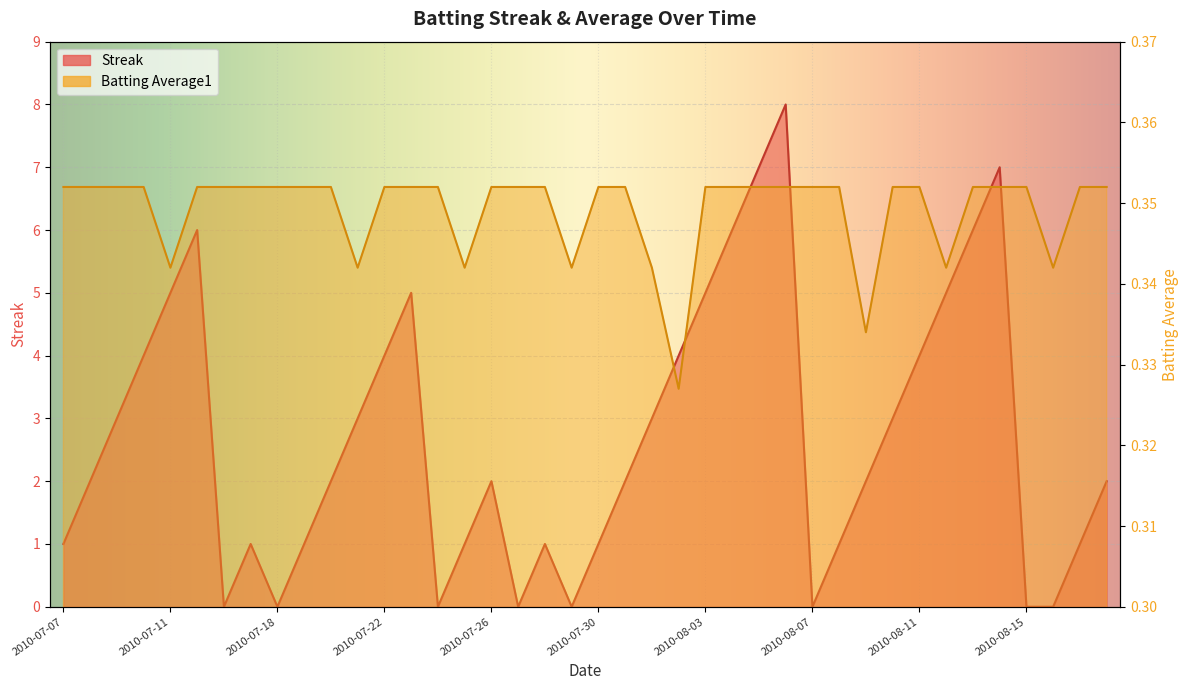

True or false: Streak and Batting Average1 intersect in this chart.

True